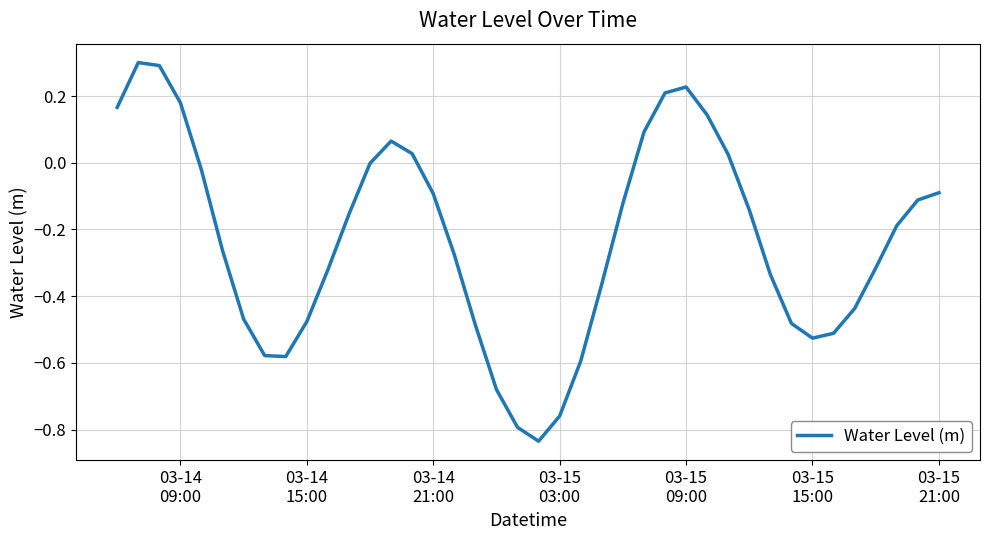

What is the maximum value shown in the chart?

0.3